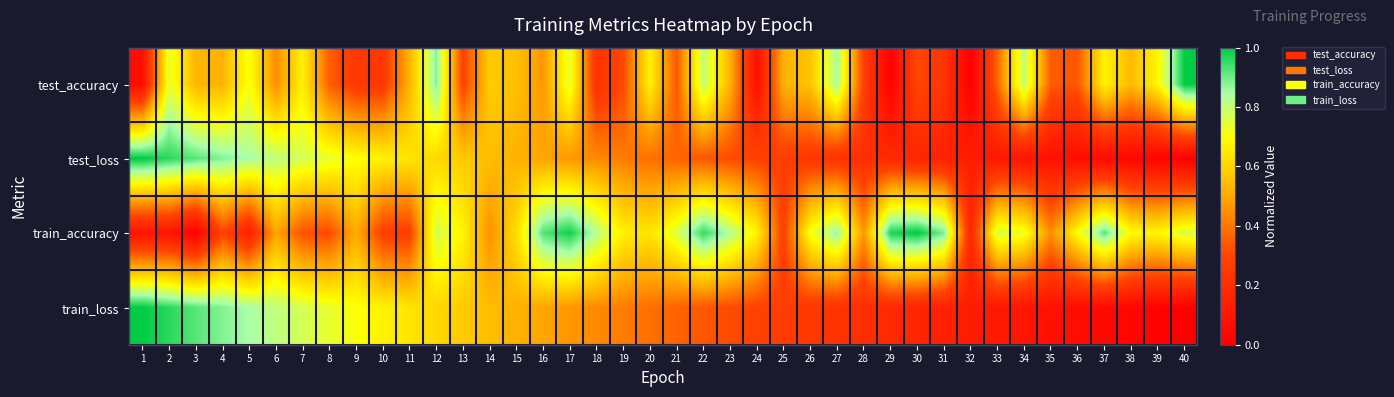

Reading right to left, extract all data points from this chart.

test_accuracy: 40=1.0	39=0.7	38=0.5	37=0.7	36=0.3	35=0.3	34=0.8	33=0.4	32=0.0	31=0.2	30=0.3	29=0.0	28=0.3	27=0.8	26=0.6	25=0.5	24=0.1	23=0.5	22=0.8	21=0.3	20=0.7	19=0.3	18=0.2	17=0.7	16=0.5	15=0.6	14=0.6	13=0.3	12=0.9	11=0.5	10=0.3	9=0.3	8=0.4	7=0.7	6=0.4	5=0.7	4=0.5	3=0.5	2=0.7	1=0.1
test_loss: 40=0.0	39=0.0	38=0.0	37=0.0	36=0.1	35=0.1	34=0.1	33=0.1	32=0.1	31=0.1	30=0.2	29=0.2	28=0.2	27=0.2	26=0.2	25=0.3	24=0.3	23=0.3	22=0.3	21=0.4	20=0.4	19=0.4	18=0.4	17=0.5	16=0.5	15=0.5	14=0.5	13=0.6	12=0.6	11=0.6	10=0.7	9=0.7	8=0.7	7=0.8	6=0.8	5=0.8	4=0.9	3=0.9	2=1.0	1=1.0
train_accuracy: 40=0.8	39=0.7	38=0.7	37=0.9	36=0.7	35=0.4	34=0.7	33=0.8	32=0.2	31=0.9	30=1.0	29=1.0	28=0.5	27=0.9	26=0.7	25=0.3	24=0.7	23=0.8	22=1.0	21=0.8	20=0.6	19=0.7	18=0.8	17=1.0	16=0.9	15=0.6	14=0.4	13=0.7	12=0.8	11=0.3	10=0.3	9=0.5	8=0.3	7=0.3	6=0.5	5=0.1	4=0.3	3=0.0	2=0.1	1=0.1
train_loss: 40=0.0	39=0.0	38=0.0	37=0.0	36=0.1	35=0.1	34=0.1	33=0.1	32=0.1	31=0.1	30=0.2	29=0.2	28=0.2	27=0.2	26=0.2	25=0.3	24=0.3	23=0.3	22=0.3	21=0.4	20=0.4	19=0.4	18=0.4	17=0.5	16=0.5	15=0.5	14=0.5	13=0.6	12=0.6	11=0.6	10=0.7	9=0.7	8=0.7	7=0.8	6=0.8	5=0.8	4=0.9	3=0.9	2=1.0	1=1.0